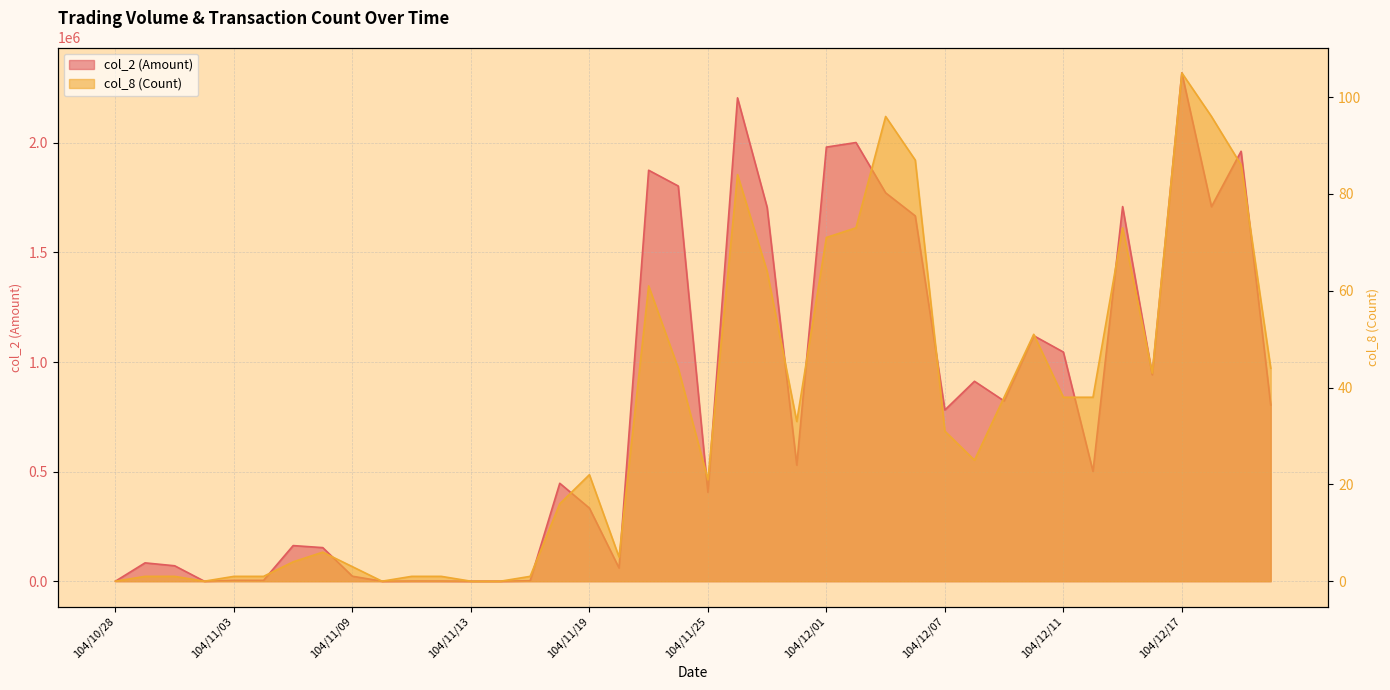

Where is the first local maximum for col_8 (Count)?

104/11/06